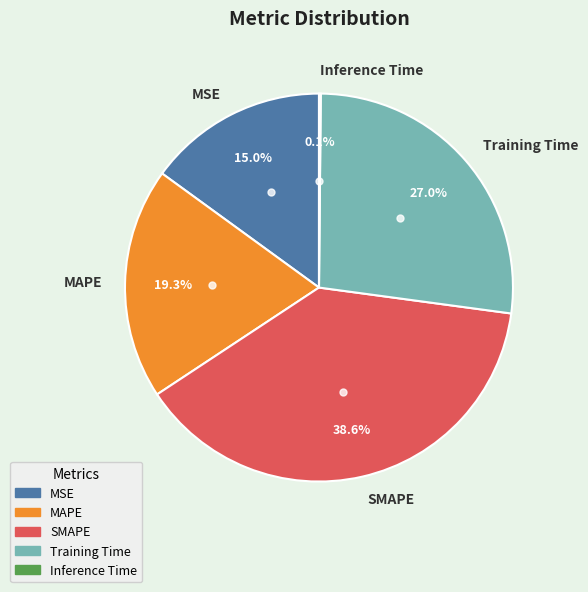

Is MAPE the majority of the pie?

No